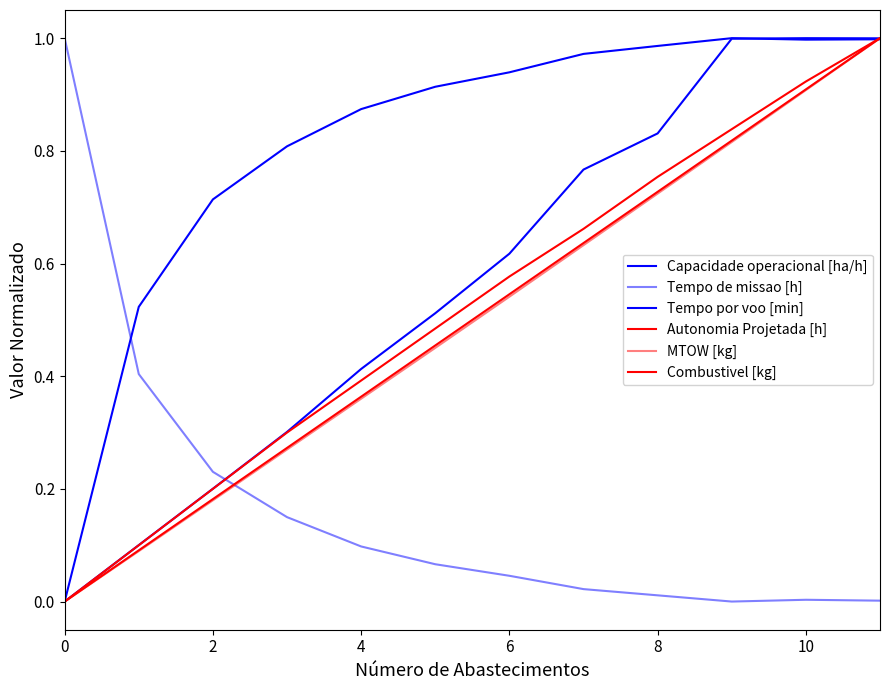

How many series are shown in this chart?

6